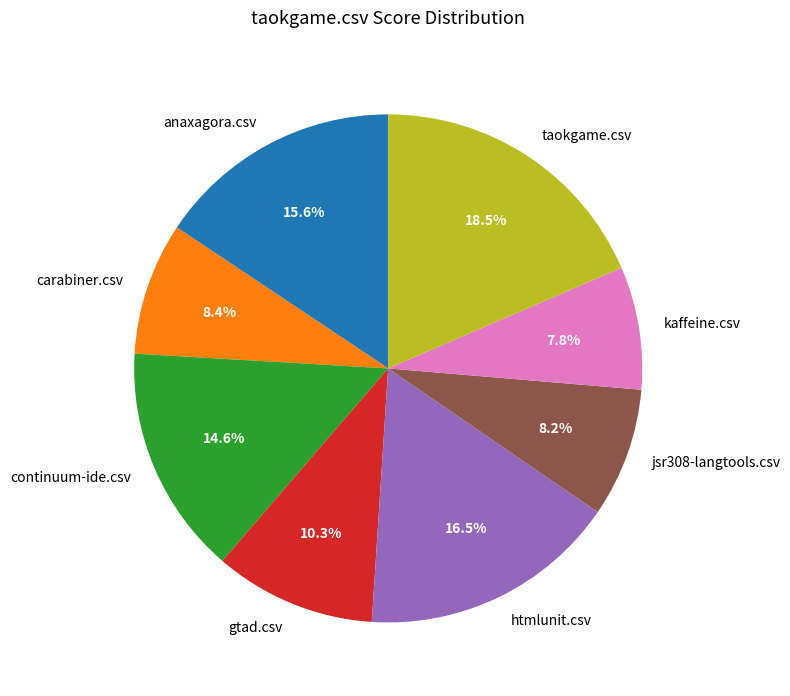

Does jsr308-langtools.csv account for over 50% of the chart?

No